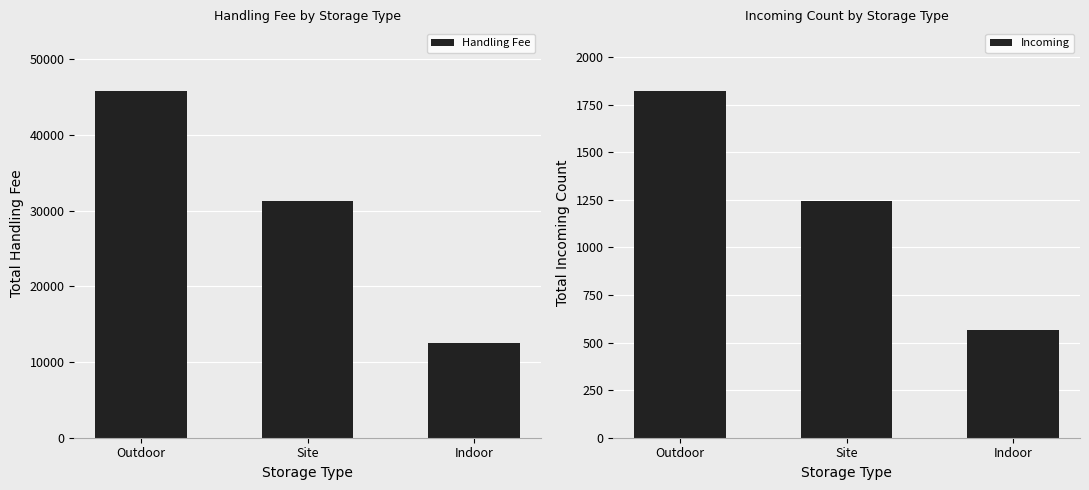

Which has a higher value, Site or Indoor?

Site